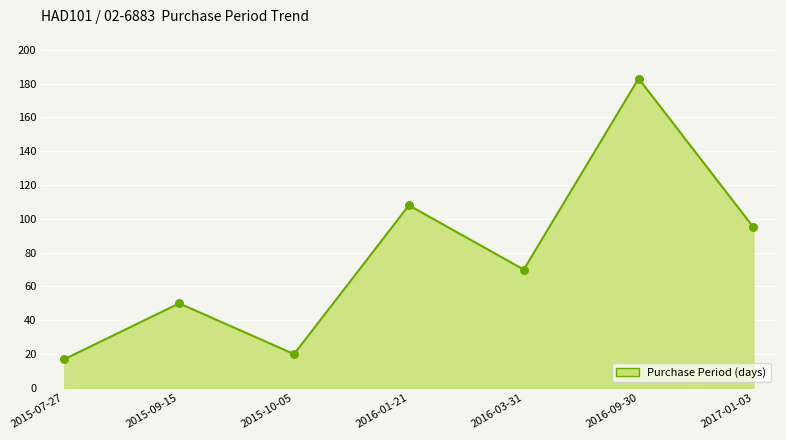

Between 2017-01-03 and 2016-09-30, which is larger?

2016-09-30